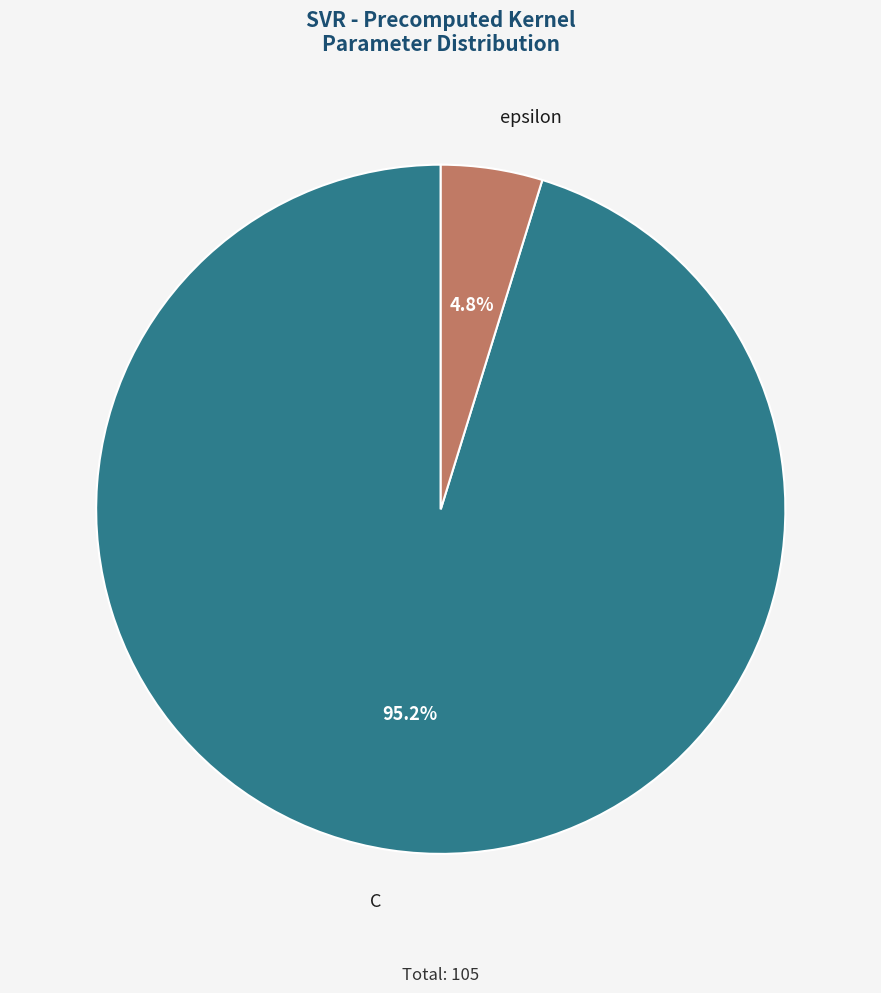

What is the total percentage of C and epsilon?

100.0%